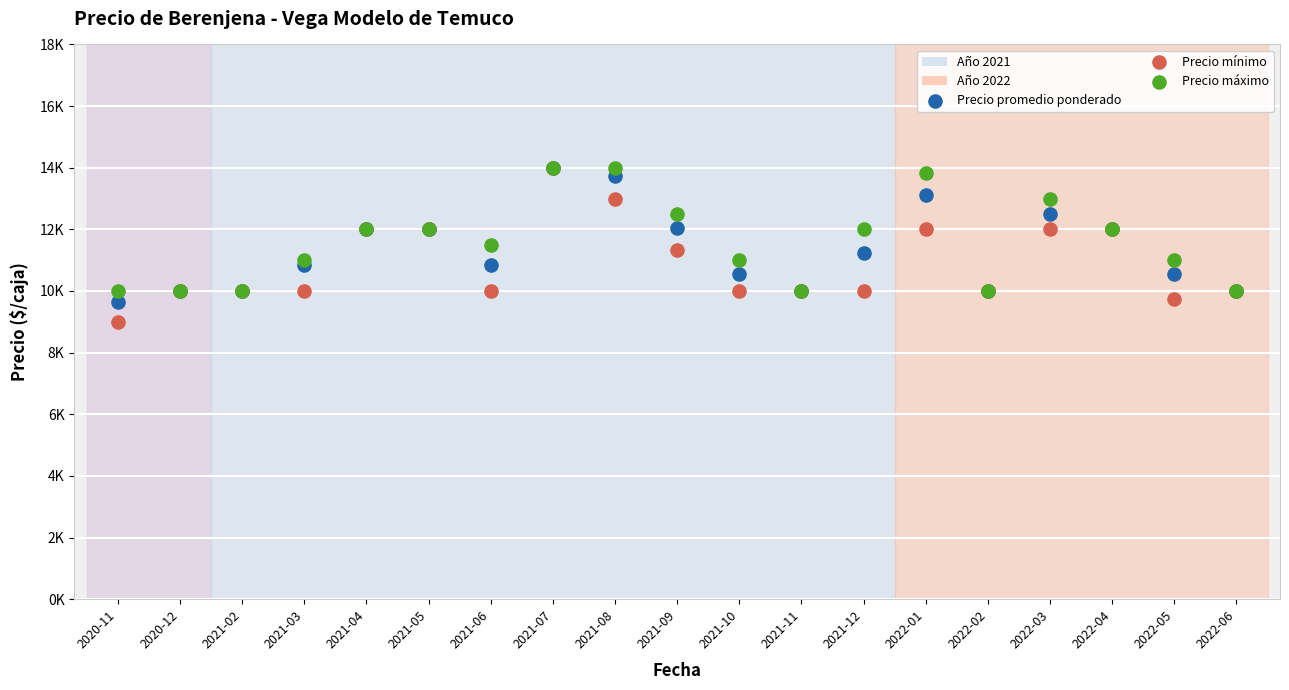

Which series has the largest Y range (max minus min)?

Precio mínimo